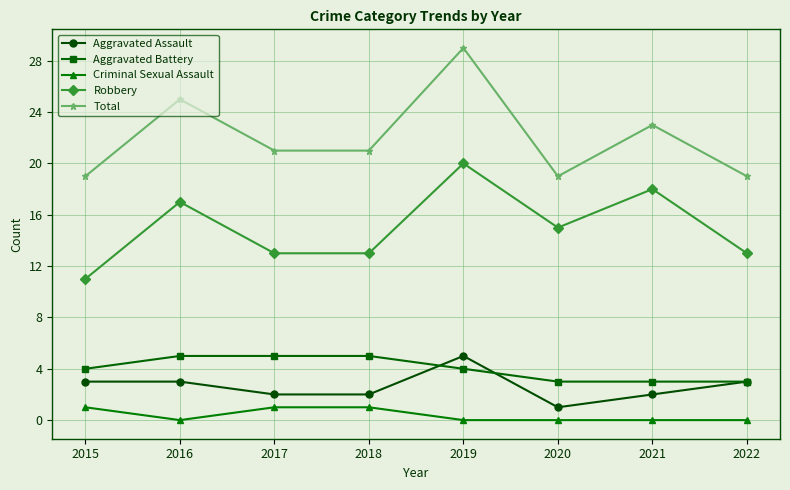

Which series changed the most between 2017 and 2019?

Total